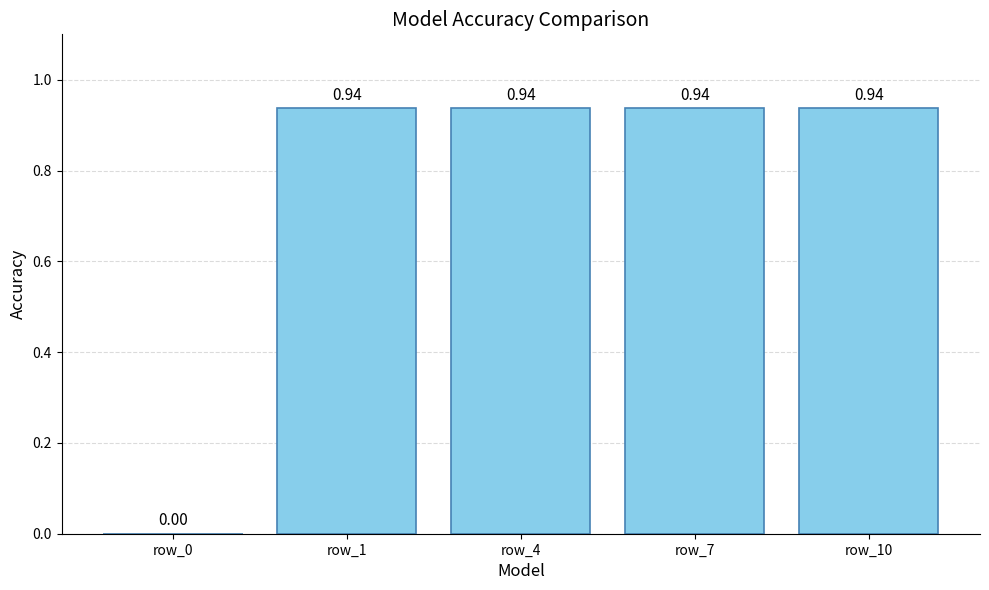

Rank the categories by value from highest to lowest.

row_1, row_4, row_7, row_10, row_0